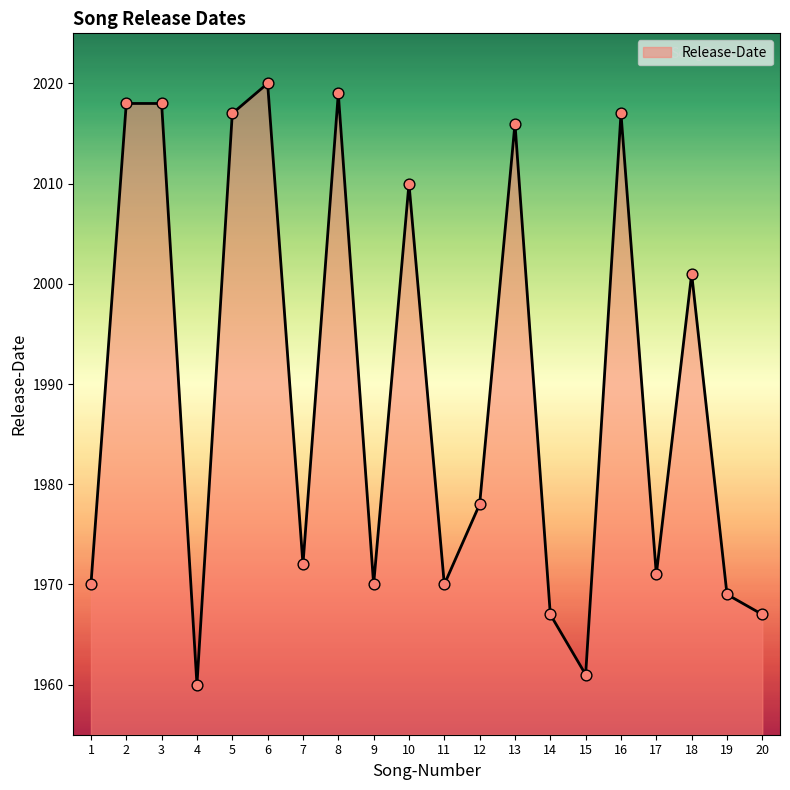

What is the change in value from 12 to 14?

-11